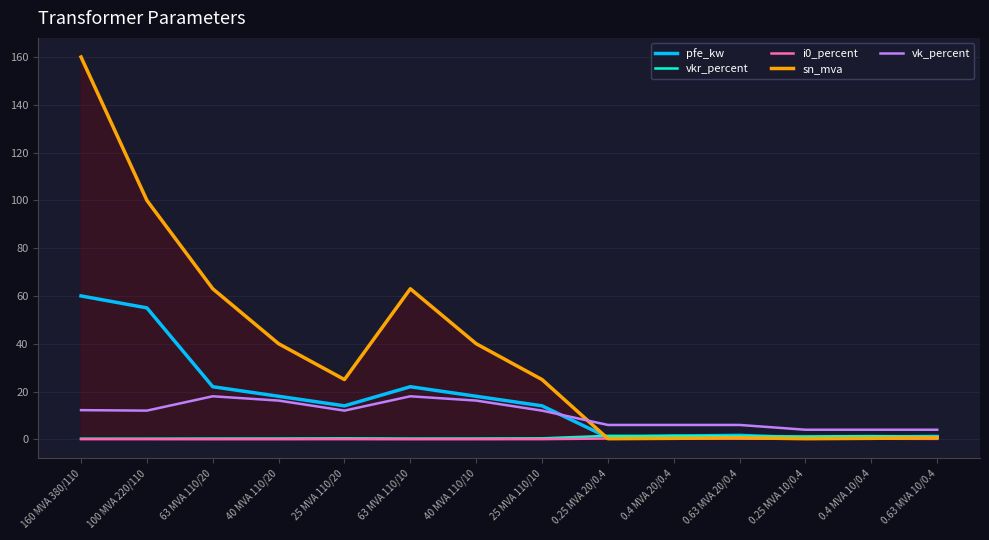

What value does the sn_mva series have at 160 MVA 380/110?

160.0